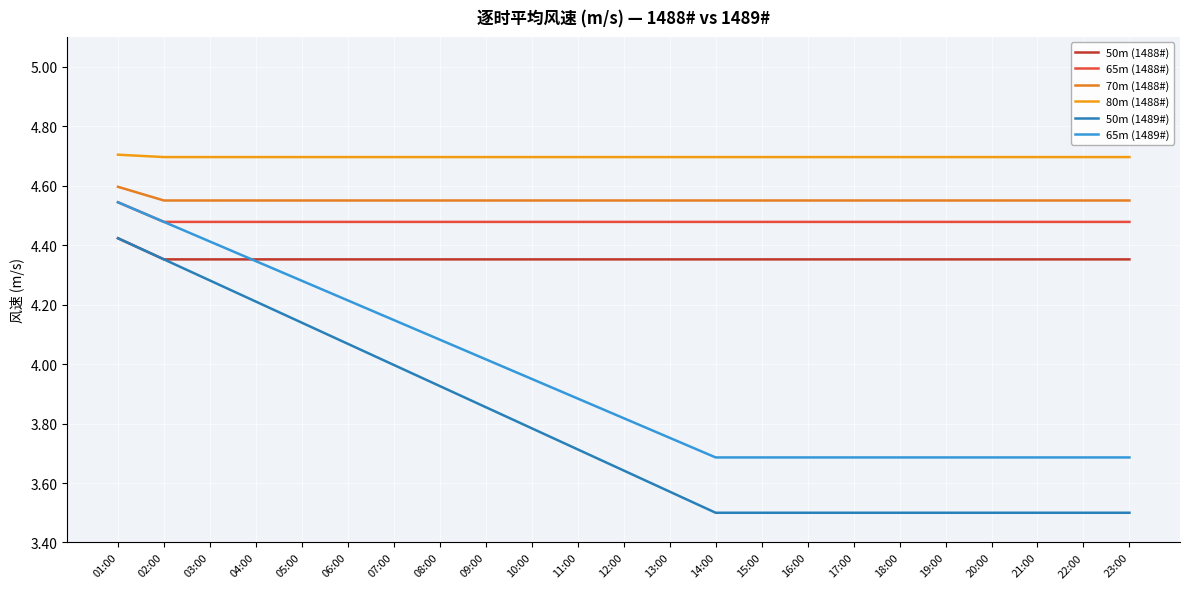

Between 09:00 and 23:00, which series saw the biggest shift?

50m (1489#)